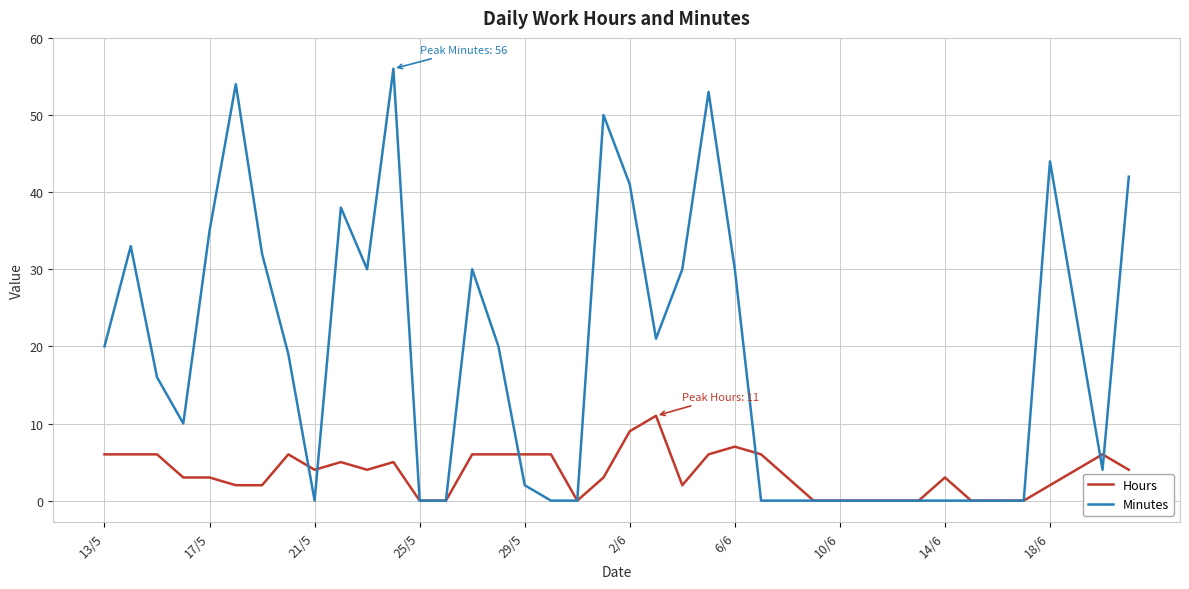

What is the maximum value shown in the chart?

56